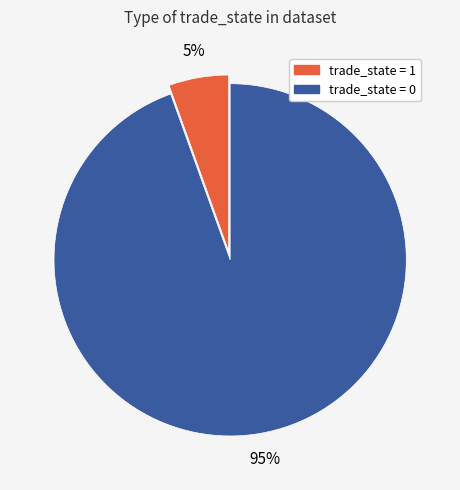

Is there any slice that represents more than half of the pie?

Yes